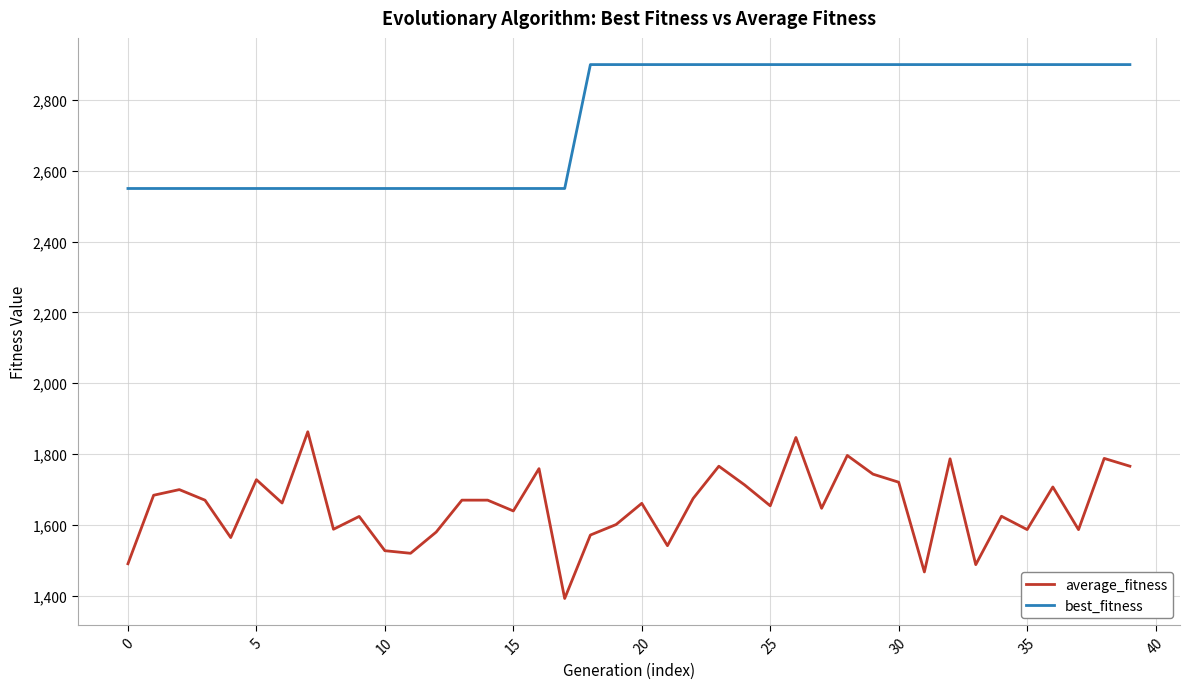

Which series has the largest total across all categories?

best_fitness